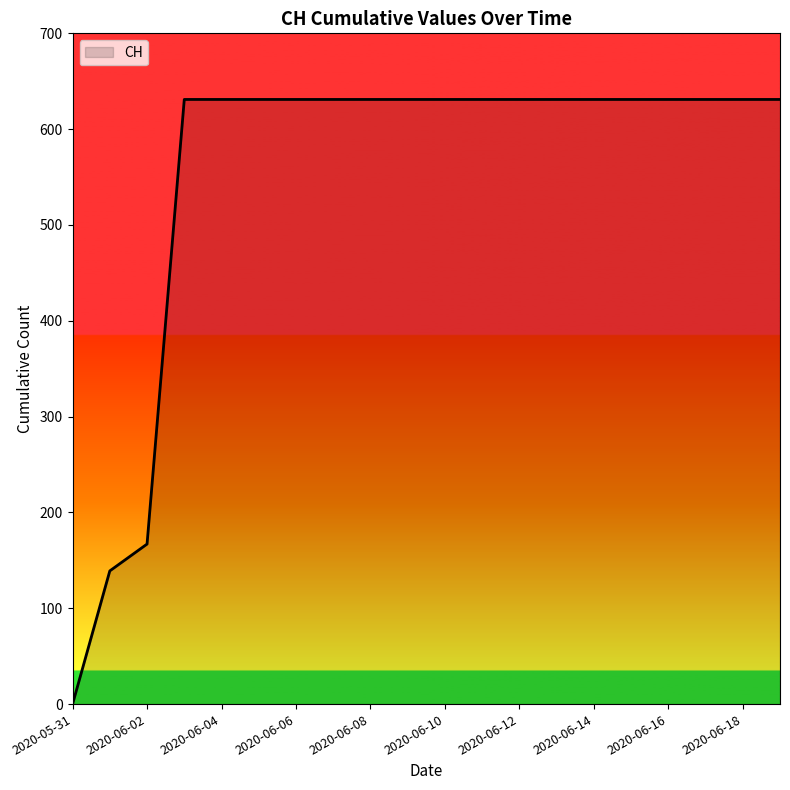

What is the greatest value displayed?

631